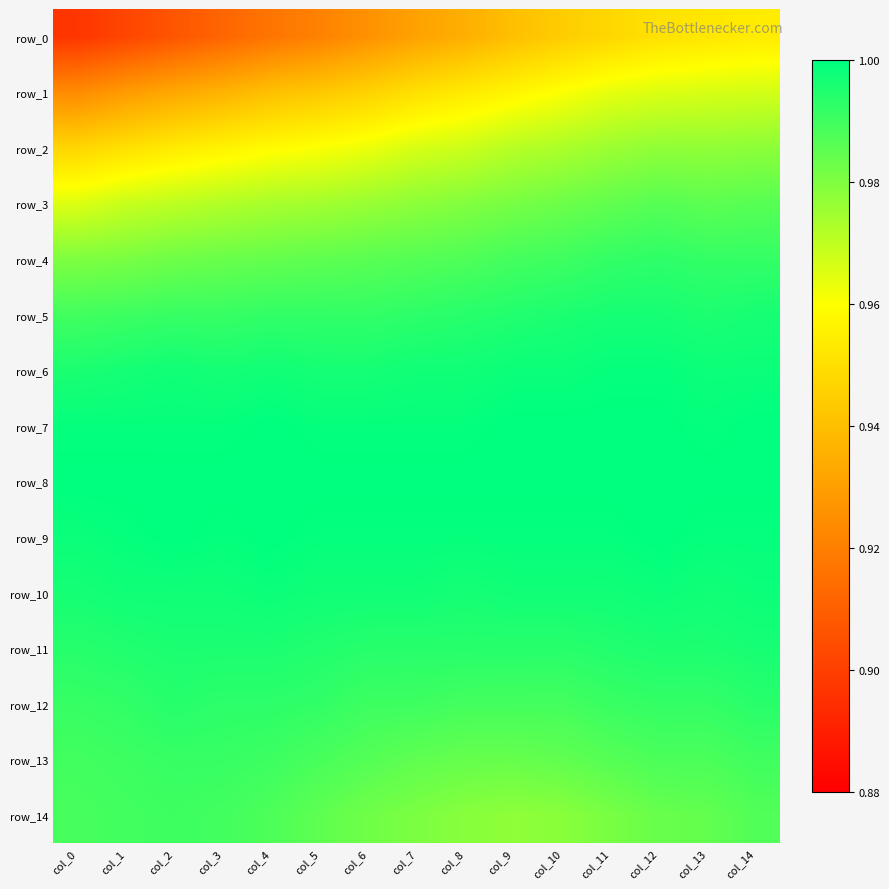

Count the number of categories in the chart.

15